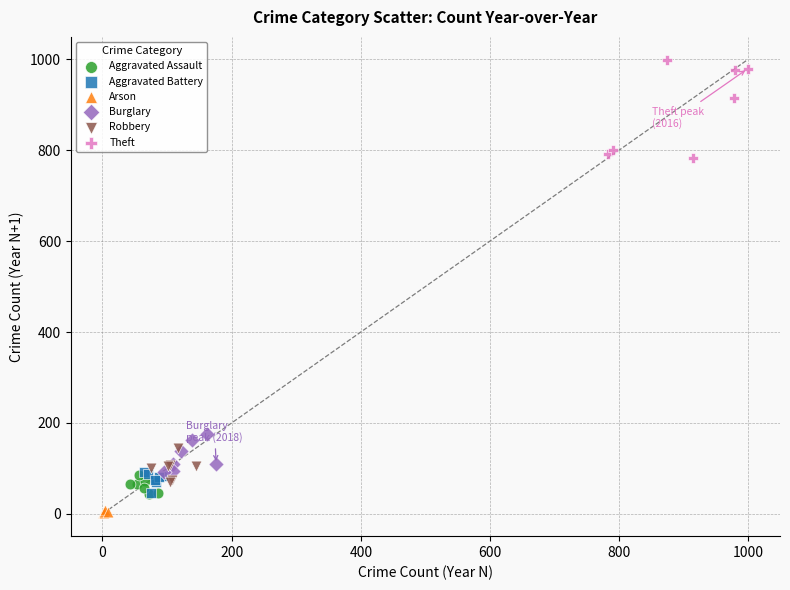

Which series contains the highest Y value?

Theft